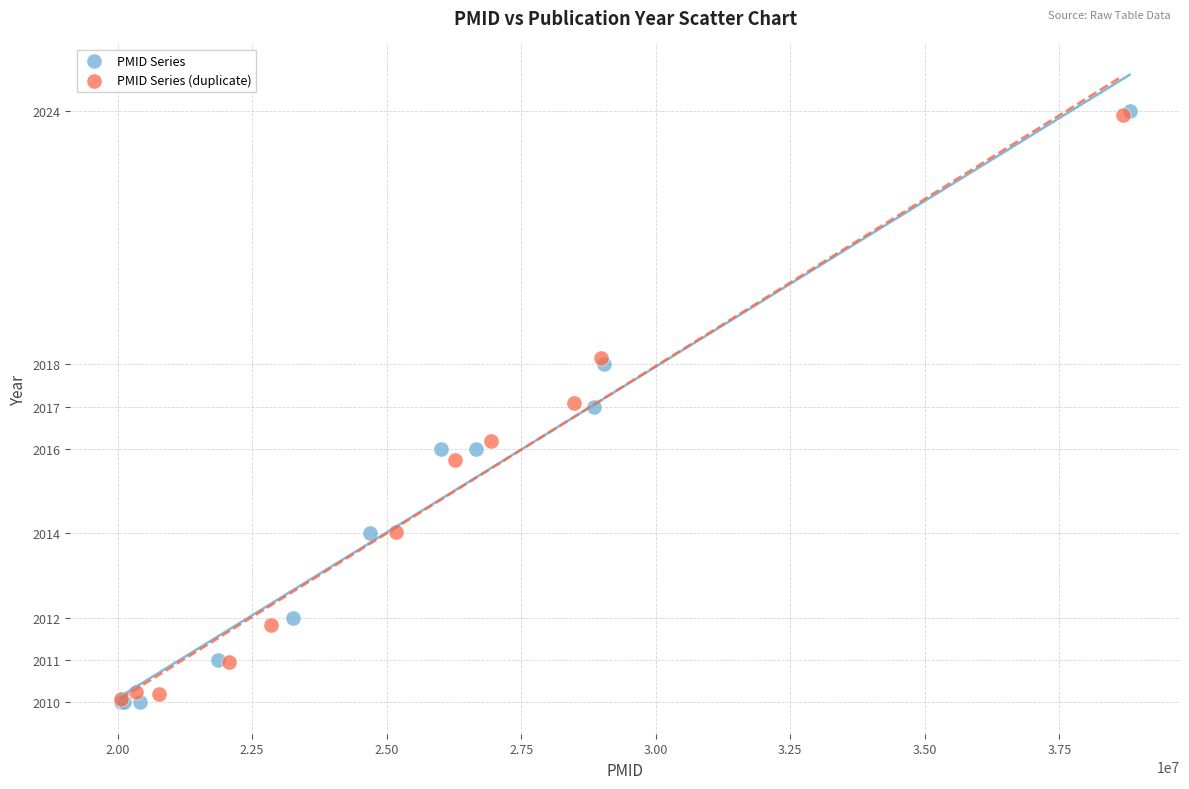

Which series has the widest spread of Y values?

PMID Series